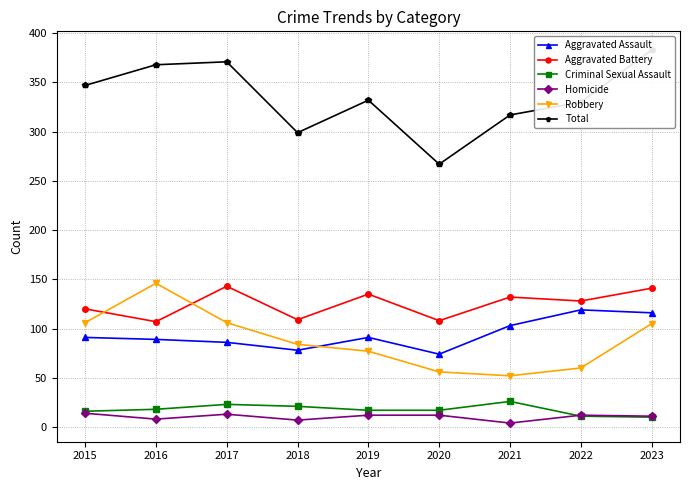

What is the difference between the maximum and minimum values in the Robbery series?

94